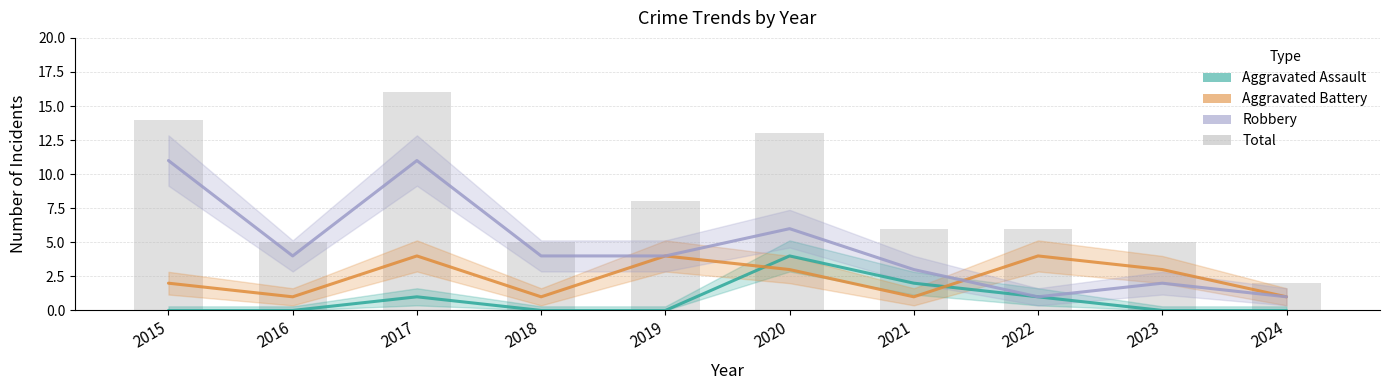

The value of Robbery at 2018 is 7. True or false?

False